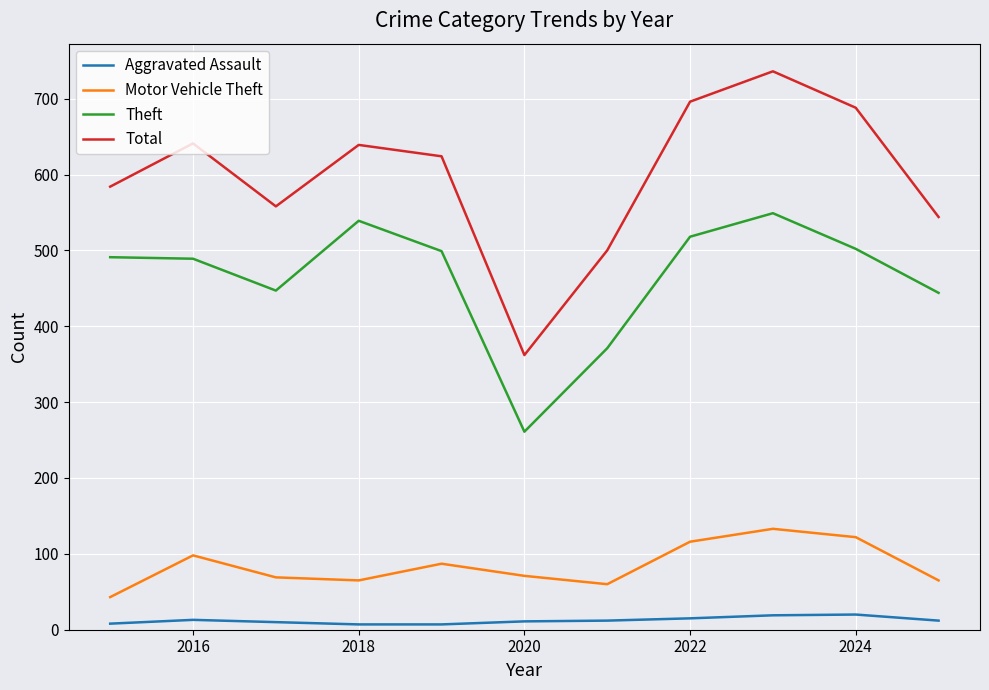

What is the maximum value shown in the chart?

736